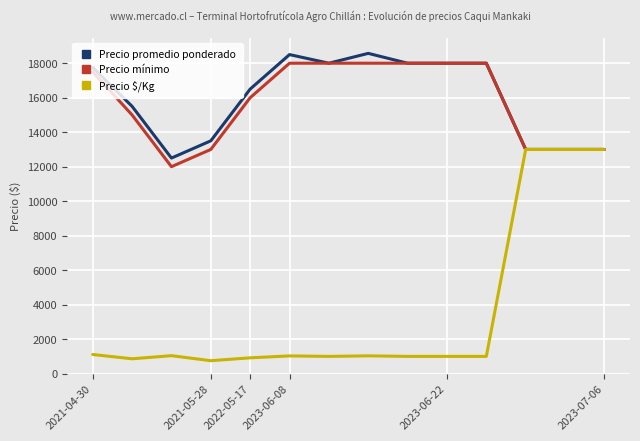

What is the minimum value shown in the chart?

750